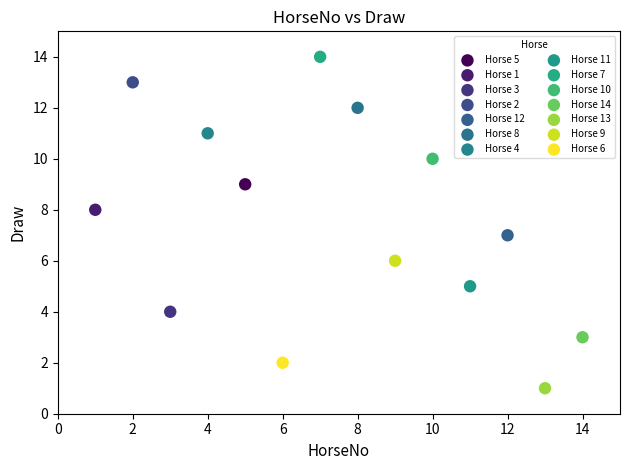

Which series contains the highest Y value?

Horse 7